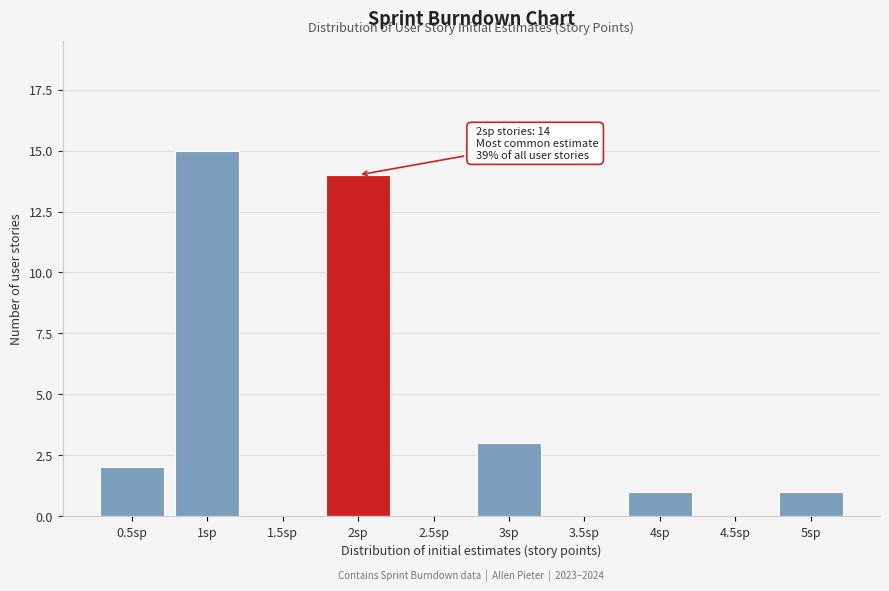

Reading left to right, extract all data points from this chart.

0.5sp=2	1sp=15	1.5sp=0	2sp=14	2.5sp=0	3sp=3	3.5sp=0	4sp=1	4.5sp=0	5sp=1